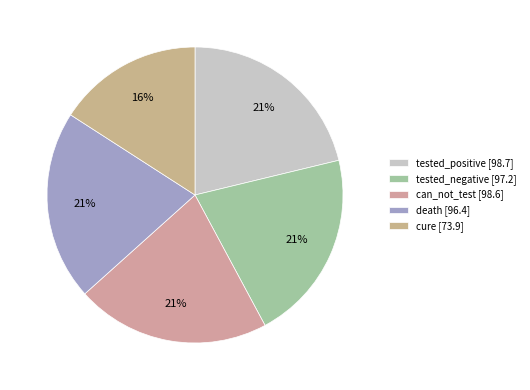

Count the number of slices in the pie.

5